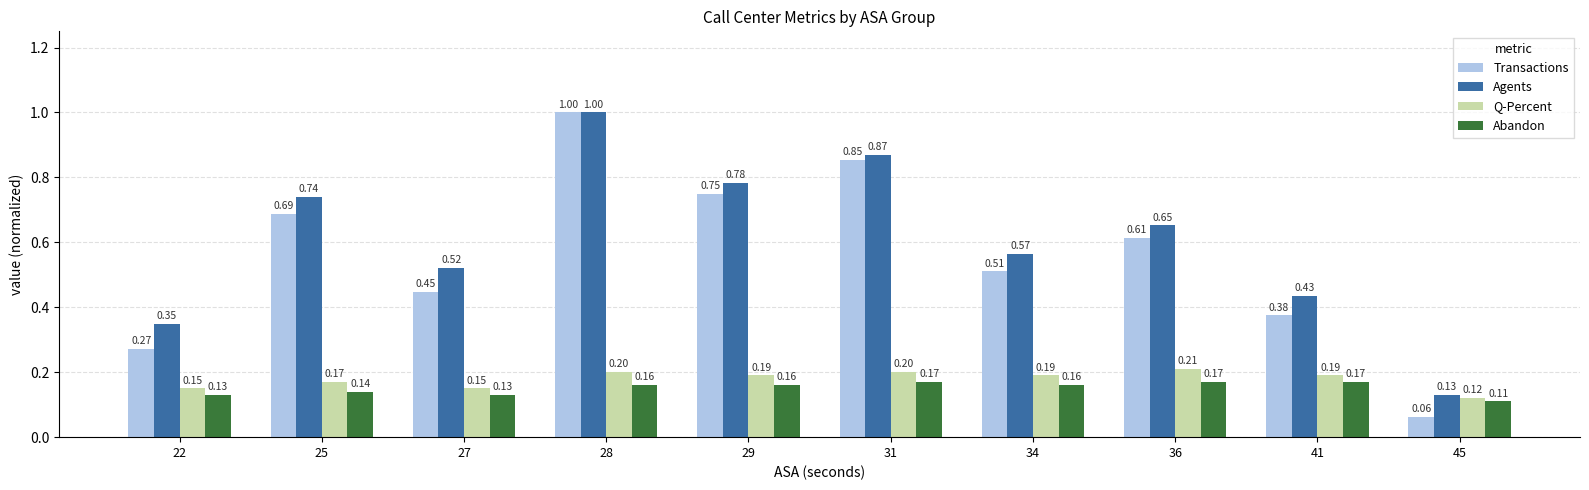

Which series has the largest total across all categories?

Agents